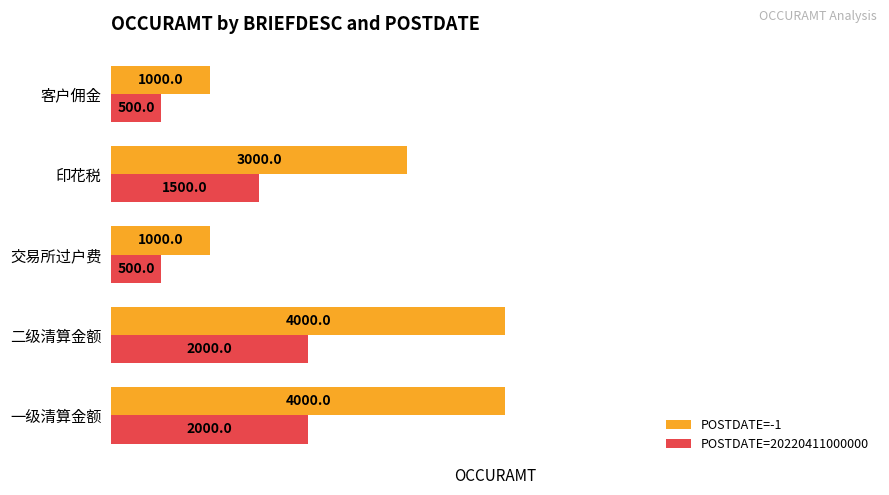

List the series in order of their peak value, lowest first.

POSTDATE=20220411000000, POSTDATE=-1